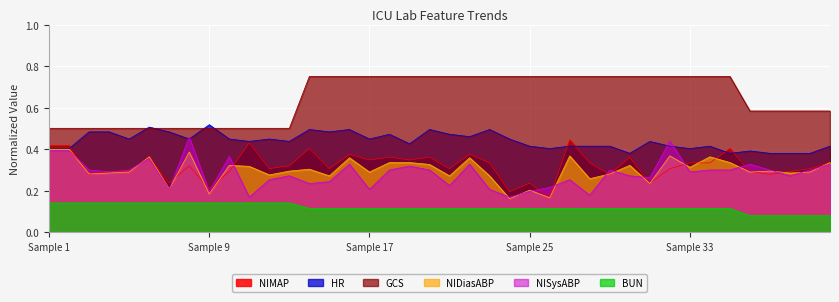

Reading left to right, transcribe all the data shown in this chart.

NIMAP: 0.4	0.4	0.3	0.3	0.3	0.4	0.2	0.3	0.2	0.3	0.4	0.3	0.3	0.4	0.3	0.4	0.3	0.4	0.3	0.4	0.3	0.4	0.3	0.2	0.2	0.2	0.4	0.3	0.3	0.4	0.2	0.3	0.3	0.3	0.4	0.3	0.3	0.3	0.3	0.3
NISysABP: 0.4	0.4	0.3	0.3	0.3	0.4	0.2	0.5	0.2	0.4	0.2	0.3	0.3	0.2	0.2	0.3	0.2	0.3	0.3	0.3	0.2	0.3	0.2	0.2	0.2	0.2	0.3	0.2	0.3	0.3	0.3	0.4	0.3	0.3	0.3	0.3	0.3	0.3	0.3	0.3
NIDiasABP: 0.4	0.4	0.3	0.3	0.3	0.4	0.2	0.4	0.2	0.3	0.3	0.3	0.3	0.3	0.3	0.4	0.3	0.3	0.3	0.3	0.3	0.4	0.3	0.2	0.2	0.2	0.4	0.3	0.3	0.3	0.2	0.4	0.3	0.4	0.3	0.3	0.3	0.3	0.3	0.3
HR: 0.4	0.4	0.5	0.5	0.4	0.5	0.5	0.4	0.5	0.4	0.4	0.4	0.4	0.5	0.5	0.5	0.4	0.5	0.4	0.5	0.5	0.5	0.5	0.4	0.4	0.4	0.4	0.4	0.4	0.4	0.4	0.4	0.4	0.4	0.4	0.4	0.4	0.4	0.4	0.4
GCS: 0.5	0.5	0.5	0.5	0.5	0.5	0.5	0.5	0.5	0.5	0.5	0.5	0.5	0.8	0.8	0.8	0.8	0.8	0.8	0.8	0.8	0.8	0.8	0.8	0.8	0.8	0.8	0.8	0.8	0.8	0.8	0.8	0.8	0.8	0.8	0.6	0.6	0.6	0.6	0.6
BUN: 0.1	0.1	0.1	0.1	0.1	0.1	0.1	0.1	0.1	0.1	0.1	0.1	0.1	0.1	0.1	0.1	0.1	0.1	0.1	0.1	0.1	0.1	0.1	0.1	0.1	0.1	0.1	0.1	0.1	0.1	0.1	0.1	0.1	0.1	0.1	0.1	0.1	0.1	0.1	0.1